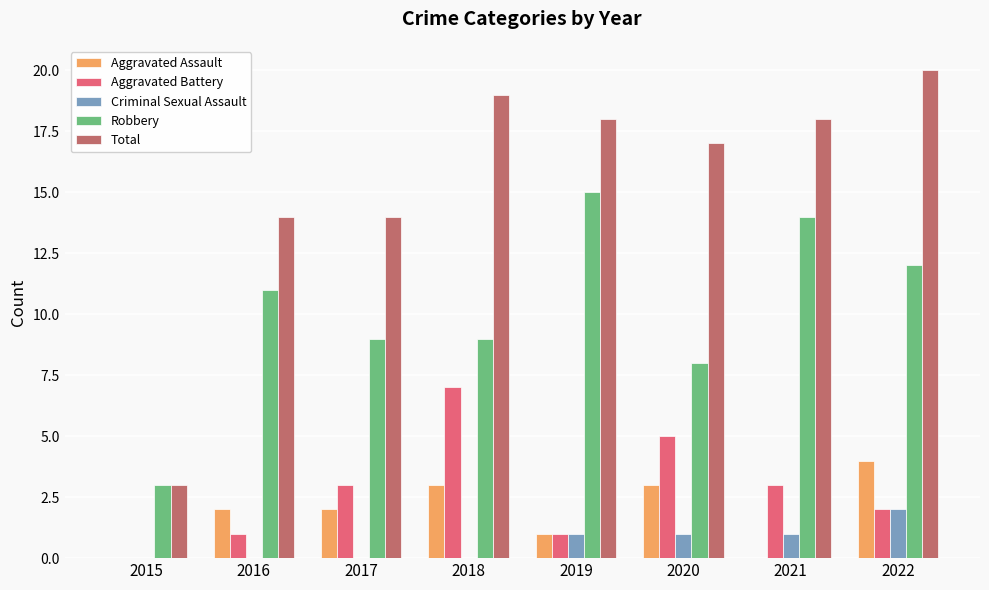

How many series are shown in this chart?

5